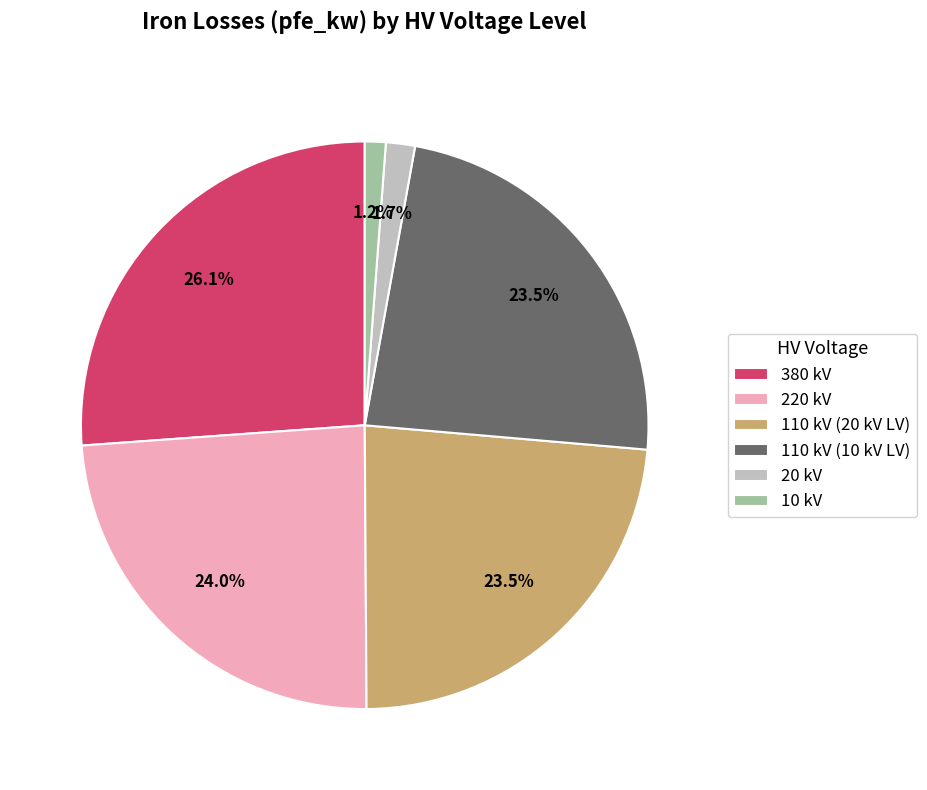

Combined, do 110 kV (20 kV LV) and 10 kV account for over 50%?

No